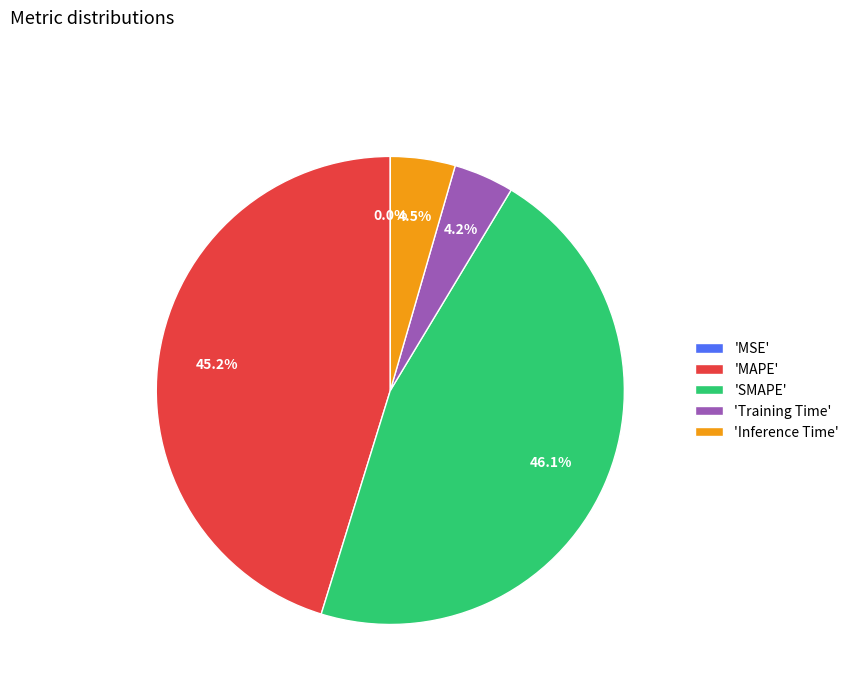

What is the largest slice in the pie chart?

'SMAPE'